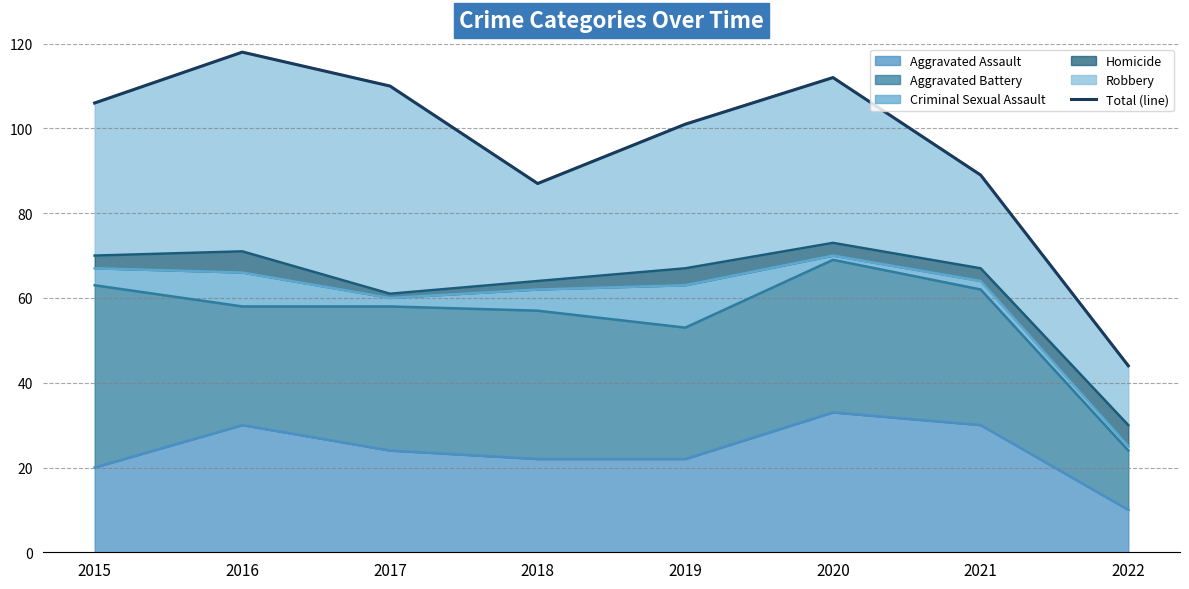

Is it true that the value at 2022 is 23?

False